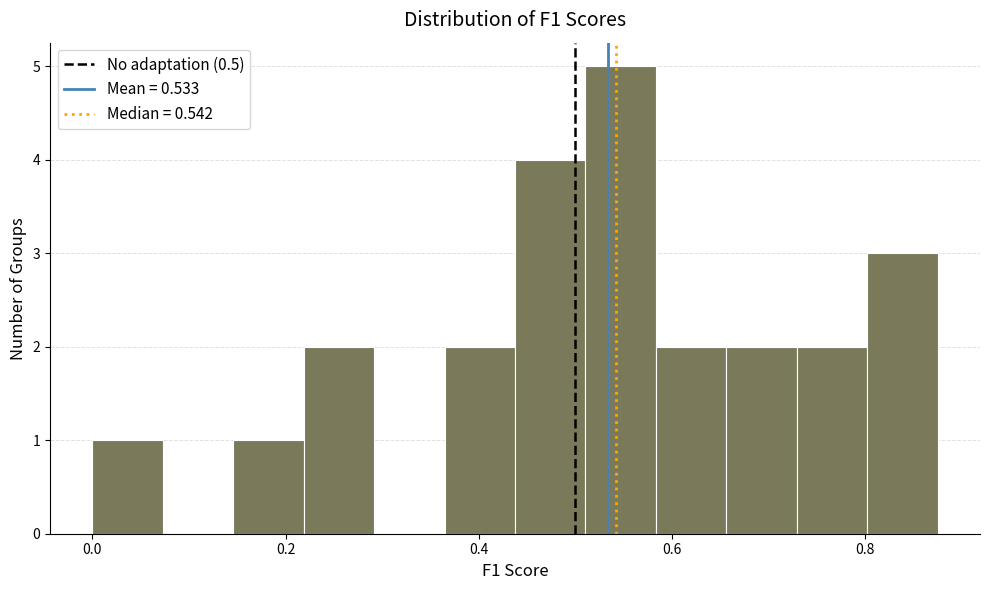

Read against the x-axis, roughly where is the centre of the tallest bar?

0.54